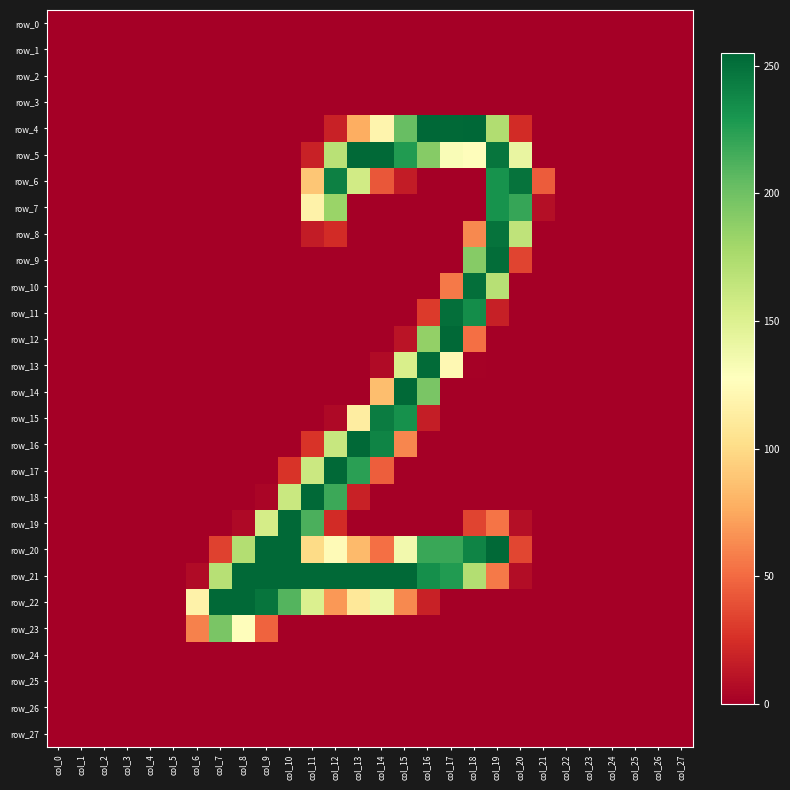

Reading left to right, list all the values displayed in this chart.

row_0: col_0=0	col_1=0	col_2=0	col_3=0	col_4=0	col_5=0	col_6=0	col_7=0	col_8=0	col_9=0	col_10=0	col_11=0	col_12=0	col_13=0	col_14=0	col_15=0	col_16=0	col_17=0	col_18=0	col_19=0	col_20=0	col_21=0	col_22=0	col_23=0	col_24=0	col_25=0	col_26=0	col_27=0
row_1: col_0=0	col_1=0	col_2=0	col_3=0	col_4=0	col_5=0	col_6=0	col_7=0	col_8=0	col_9=0	col_10=0	col_11=0	col_12=0	col_13=0	col_14=0	col_15=0	col_16=0	col_17=0	col_18=0	col_19=0	col_20=0	col_21=0	col_22=0	col_23=0	col_24=0	col_25=0	col_26=0	col_27=0
row_2: col_0=0	col_1=0	col_2=0	col_3=0	col_4=0	col_5=0	col_6=0	col_7=0	col_8=0	col_9=0	col_10=0	col_11=0	col_12=0	col_13=0	col_14=0	col_15=0	col_16=0	col_17=0	col_18=0	col_19=0	col_20=0	col_21=0	col_22=0	col_23=0	col_24=0	col_25=0	col_26=0	col_27=0
row_3: col_0=0	col_1=0	col_2=0	col_3=0	col_4=0	col_5=0	col_6=0	col_7=0	col_8=0	col_9=0	col_10=0	col_11=0	col_12=0	col_13=0	col_14=0	col_15=0	col_16=0	col_17=0	col_18=0	col_19=0	col_20=0	col_21=0	col_22=0	col_23=0	col_24=0	col_25=0	col_26=0	col_27=0
row_4: col_0=0	col_1=0	col_2=0	col_3=0	col_4=0	col_5=0	col_6=0	col_7=0	col_8=0	col_9=0	col_10=0	col_11=0	col_12=18	col_13=77	col_14=119	col_15=203	col_16=255	col_17=254	col_18=255	col_19=173	col_20=23	col_21=0	col_22=0	col_23=0	col_24=0	col_25=0	col_26=0	col_27=0
row_5: col_0=0	col_1=0	col_2=0	col_3=0	col_4=0	col_5=0	col_6=0	col_7=0	col_8=0	col_9=0	col_10=0	col_11=18	col_12=169	col_13=254	col_14=254	col_15=227	col_16=191	col_17=131	col_18=126	col_19=248	col_20=142	col_21=0	col_22=0	col_23=0	col_24=0	col_25=0	col_26=0	col_27=0
row_6: col_0=0	col_1=0	col_2=0	col_3=0	col_4=0	col_5=0	col_6=0	col_7=0	col_8=0	col_9=0	col_10=0	col_11=89	col_12=242	col_13=157	col_14=42	col_15=15	col_16=0	col_17=0	col_18=0	col_19=232	col_20=249	col_21=44	col_22=0	col_23=0	col_24=0	col_25=0	col_26=0	col_27=0
row_7: col_0=0	col_1=0	col_2=0	col_3=0	col_4=0	col_5=0	col_6=0	col_7=0	col_8=0	col_9=0	col_10=0	col_11=117	col_12=183	col_13=0	col_14=0	col_15=0	col_16=0	col_17=0	col_18=0	col_19=232	col_20=220	col_21=8	col_22=0	col_23=0	col_24=0	col_25=0	col_26=0	col_27=0
row_8: col_0=0	col_1=0	col_2=0	col_3=0	col_4=0	col_5=0	col_6=0	col_7=0	col_8=0	col_9=0	col_10=0	col_11=15	col_12=23	col_13=0	col_14=0	col_15=0	col_16=0	col_17=0	col_18=62	col_19=249	col_20=166	col_21=0	col_22=0	col_23=0	col_24=0	col_25=0	col_26=0	col_27=0
row_9: col_0=0	col_1=0	col_2=0	col_3=0	col_4=0	col_5=0	col_6=0	col_7=0	col_8=0	col_9=0	col_10=0	col_11=0	col_12=0	col_13=0	col_14=0	col_15=0	col_16=0	col_17=0	col_18=191	col_19=252	col_20=34	col_21=0	col_22=0	col_23=0	col_24=0	col_25=0	col_26=0	col_27=0
row_10: col_0=0	col_1=0	col_2=0	col_3=0	col_4=0	col_5=0	col_6=0	col_7=0	col_8=0	col_9=0	col_10=0	col_11=0	col_12=0	col_13=0	col_14=0	col_15=0	col_16=0	col_17=56	col_18=251	col_19=170	col_20=0	col_21=0	col_22=0	col_23=0	col_24=0	col_25=0	col_26=0	col_27=0
row_11: col_0=0	col_1=0	col_2=0	col_3=0	col_4=0	col_5=0	col_6=0	col_7=0	col_8=0	col_9=0	col_10=0	col_11=0	col_12=0	col_13=0	col_14=0	col_15=0	col_16=30	col_17=251	col_18=235	col_19=17	col_20=0	col_21=0	col_22=0	col_23=0	col_24=0	col_25=0	col_26=0	col_27=0
row_12: col_0=0	col_1=0	col_2=0	col_3=0	col_4=0	col_5=0	col_6=0	col_7=0	col_8=0	col_9=0	col_10=0	col_11=0	col_12=0	col_13=0	col_14=0	col_15=11	col_16=186	col_17=254	col_18=52	col_19=0	col_20=0	col_21=0	col_22=0	col_23=0	col_24=0	col_25=0	col_26=0	col_27=0
row_13: col_0=0	col_1=0	col_2=0	col_3=0	col_4=0	col_5=0	col_6=0	col_7=0	col_8=0	col_9=0	col_10=0	col_11=0	col_12=0	col_13=0	col_14=6	col_15=153	col_16=253	col_17=122	col_18=1	col_19=0	col_20=0	col_21=0	col_22=0	col_23=0	col_24=0	col_25=0	col_26=0	col_27=0
row_14: col_0=0	col_1=0	col_2=0	col_3=0	col_4=0	col_5=0	col_6=0	col_7=0	col_8=0	col_9=0	col_10=0	col_11=0	col_12=0	col_13=0	col_14=85	col_15=254	col_16=196	col_17=0	col_18=0	col_19=0	col_20=0	col_21=0	col_22=0	col_23=0	col_24=0	col_25=0	col_26=0	col_27=0
row_15: col_0=0	col_1=0	col_2=0	col_3=0	col_4=0	col_5=0	col_6=0	col_7=0	col_8=0	col_9=0	col_10=0	col_11=0	col_12=5	col_13=113	col_14=244	col_15=233	col_16=16	col_17=0	col_18=0	col_19=0	col_20=0	col_21=0	col_22=0	col_23=0	col_24=0	col_25=0	col_26=0	col_27=0
row_16: col_0=0	col_1=0	col_2=0	col_3=0	col_4=0	col_5=0	col_6=0	col_7=0	col_8=0	col_9=0	col_10=0	col_11=27	col_12=162	col_13=254	col_14=240	col_15=61	col_16=0	col_17=0	col_18=0	col_19=0	col_20=0	col_21=0	col_22=0	col_23=0	col_24=0	col_25=0	col_26=0	col_27=0
row_17: col_0=0	col_1=0	col_2=0	col_3=0	col_4=0	col_5=0	col_6=0	col_7=0	col_8=0	col_9=0	col_10=27	col_11=160	col_12=254	col_13=224	col_14=45	col_15=0	col_16=0	col_17=0	col_18=0	col_19=0	col_20=0	col_21=0	col_22=0	col_23=0	col_24=0	col_25=0	col_26=0	col_27=0
row_18: col_0=0	col_1=0	col_2=0	col_3=0	col_4=0	col_5=0	col_6=0	col_7=0	col_8=0	col_9=3	col_10=161	col_11=254	col_12=218	col_13=18	col_14=0	col_15=0	col_16=0	col_17=0	col_18=0	col_19=0	col_20=0	col_21=0	col_22=0	col_23=0	col_24=0	col_25=0	col_26=0	col_27=0
row_19: col_0=0	col_1=0	col_2=0	col_3=0	col_4=0	col_5=0	col_6=0	col_7=0	col_8=5	col_9=155	col_10=254	col_11=213	col_12=23	col_13=0	col_14=0	col_15=0	col_16=0	col_17=0	col_18=34	col_19=54	col_20=8	col_21=0	col_22=0	col_23=0	col_24=0	col_25=0	col_26=0	col_27=0
row_20: col_0=0	col_1=0	col_2=0	col_3=0	col_4=0	col_5=0	col_6=0	col_7=33	col_8=172	col_9=254	col_10=254	col_11=100	col_12=124	col_13=83	col_14=52	col_15=136	col_16=219	col_17=219	col_18=240	col_19=254	col_20=35	col_21=0	col_22=0	col_23=0	col_24=0	col_25=0	col_26=0	col_27=0
row_21: col_0=0	col_1=0	col_2=0	col_3=0	col_4=0	col_5=0	col_6=6	col_7=170	col_8=254	col_9=254	col_10=254	col_11=254	col_12=254	col_13=254	col_14=254	col_15=254	col_16=234	col_17=227	col_18=172	col_19=56	col_20=7	col_21=0	col_22=0	col_23=0	col_24=0	col_25=0	col_26=0	col_27=0
row_22: col_0=0	col_1=0	col_2=0	col_3=0	col_4=0	col_5=0	col_6=117	col_7=254	col_8=254	col_9=248	col_10=210	col_11=151	col_12=68	col_13=109	col_14=140	col_15=62	col_16=18	col_17=0	col_18=0	col_19=0	col_20=0	col_21=0	col_22=0	col_23=0	col_24=0	col_25=0	col_26=0	col_27=0
row_23: col_0=0	col_1=0	col_2=0	col_3=0	col_4=0	col_5=0	col_6=59	col_7=196	col_8=126	col_9=47	col_10=0	col_11=0	col_12=0	col_13=0	col_14=0	col_15=0	col_16=0	col_17=0	col_18=0	col_19=0	col_20=0	col_21=0	col_22=0	col_23=0	col_24=0	col_25=0	col_26=0	col_27=0
row_24: col_0=0	col_1=0	col_2=0	col_3=0	col_4=0	col_5=0	col_6=0	col_7=0	col_8=0	col_9=0	col_10=0	col_11=0	col_12=0	col_13=0	col_14=0	col_15=0	col_16=0	col_17=0	col_18=0	col_19=0	col_20=0	col_21=0	col_22=0	col_23=0	col_24=0	col_25=0	col_26=0	col_27=0
row_25: col_0=0	col_1=0	col_2=0	col_3=0	col_4=0	col_5=0	col_6=0	col_7=0	col_8=0	col_9=0	col_10=0	col_11=0	col_12=0	col_13=0	col_14=0	col_15=0	col_16=0	col_17=0	col_18=0	col_19=0	col_20=0	col_21=0	col_22=0	col_23=0	col_24=0	col_25=0	col_26=0	col_27=0
row_26: col_0=0	col_1=0	col_2=0	col_3=0	col_4=0	col_5=0	col_6=0	col_7=0	col_8=0	col_9=0	col_10=0	col_11=0	col_12=0	col_13=0	col_14=0	col_15=0	col_16=0	col_17=0	col_18=0	col_19=0	col_20=0	col_21=0	col_22=0	col_23=0	col_24=0	col_25=0	col_26=0	col_27=0
row_27: col_0=0	col_1=0	col_2=0	col_3=0	col_4=0	col_5=0	col_6=0	col_7=0	col_8=0	col_9=0	col_10=0	col_11=0	col_12=0	col_13=0	col_14=0	col_15=0	col_16=0	col_17=0	col_18=0	col_19=0	col_20=0	col_21=0	col_22=0	col_23=0	col_24=0	col_25=0	col_26=0	col_27=0